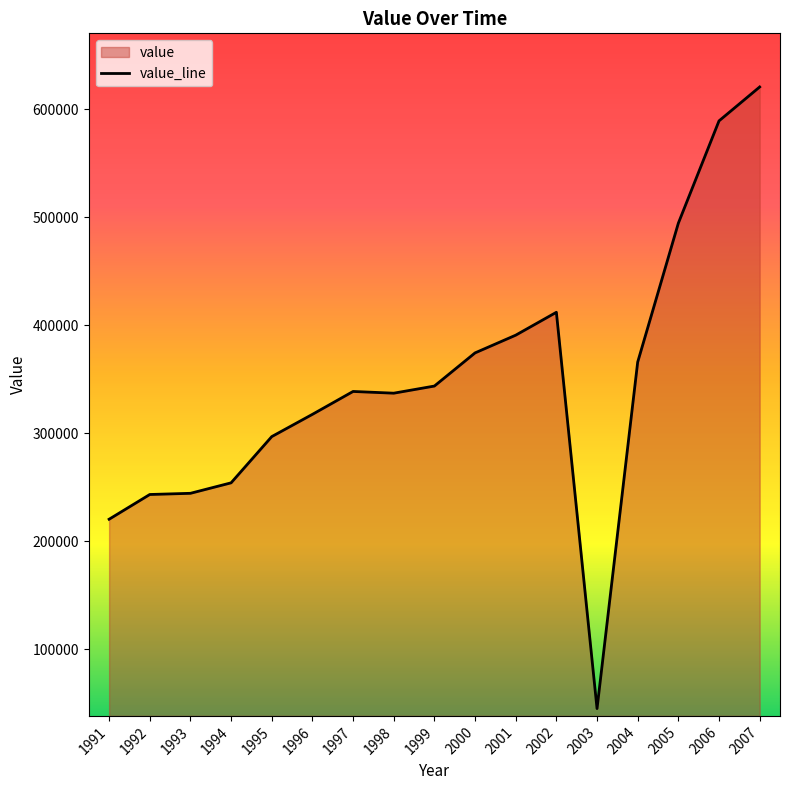

Is it true that the value at 1998 is 337200?

True